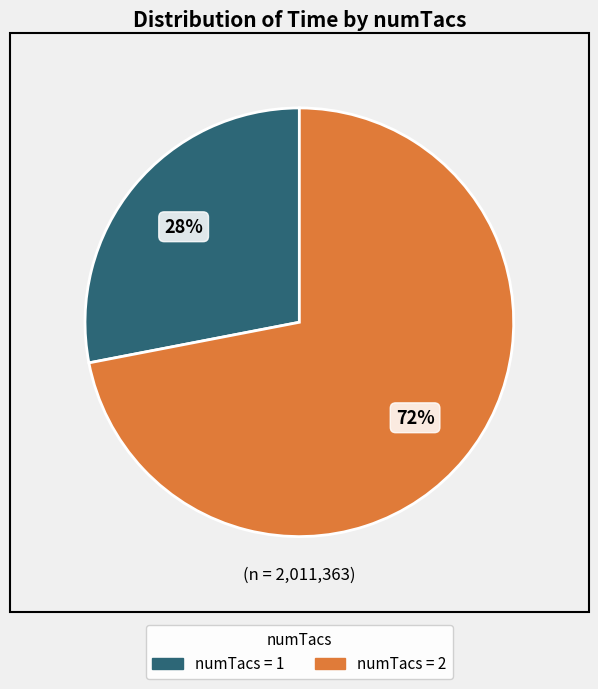

Is there any slice that represents more than half of the pie?

Yes